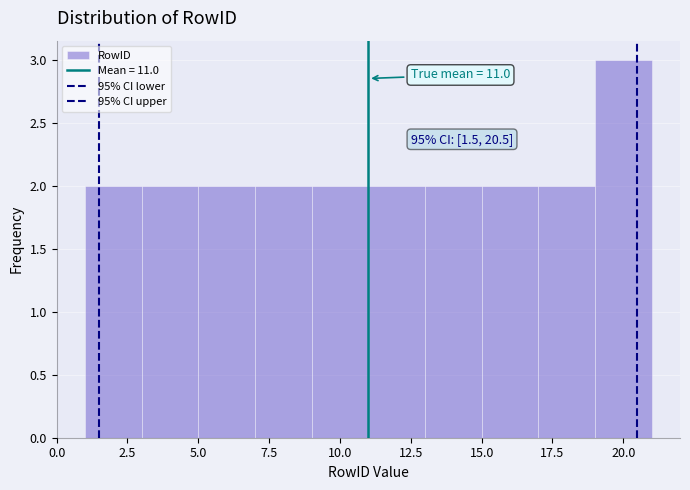

Which range on the x-axis has the tallest bar?

19 to 21